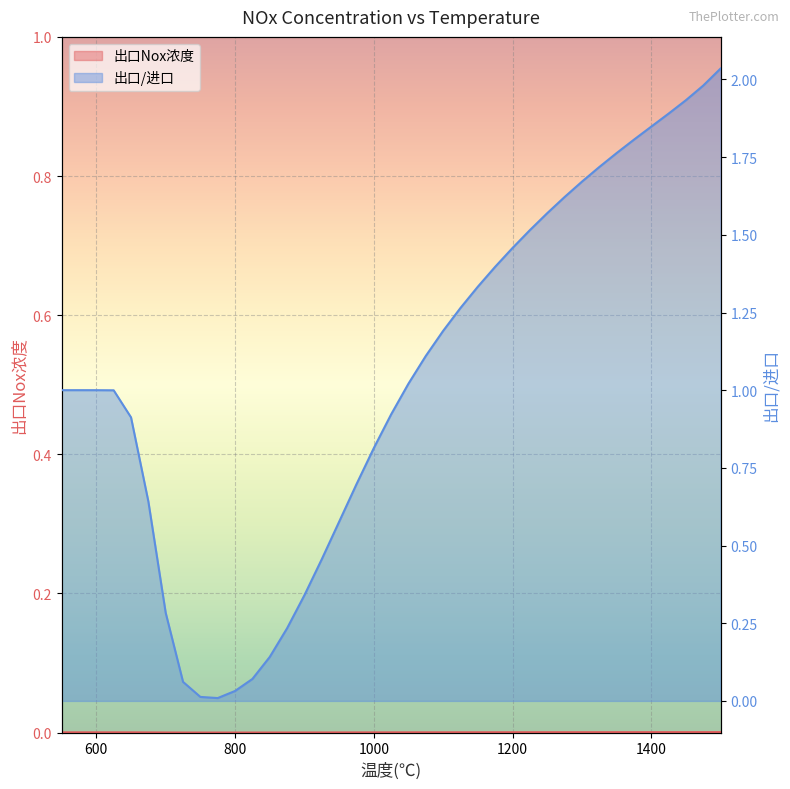

True or false: 出口/进口 has more than 0 interior local peaks.

False